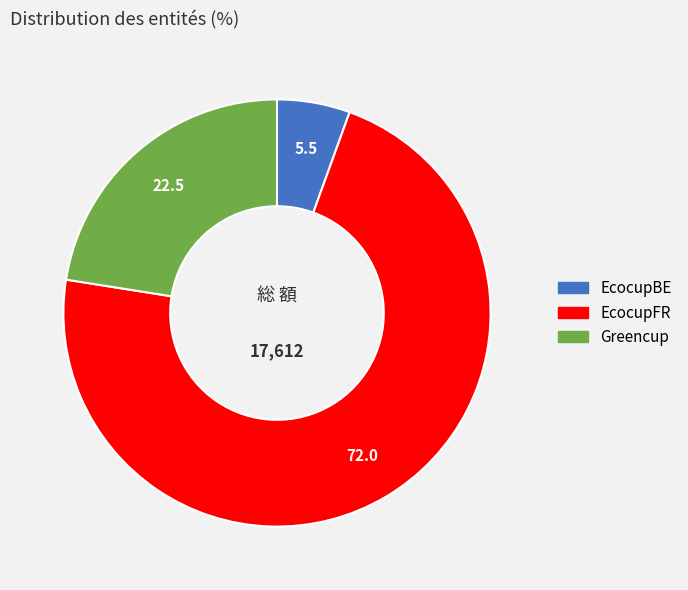

Combined, do EcocupFR and EcocupBE account for over 50%?

Yes